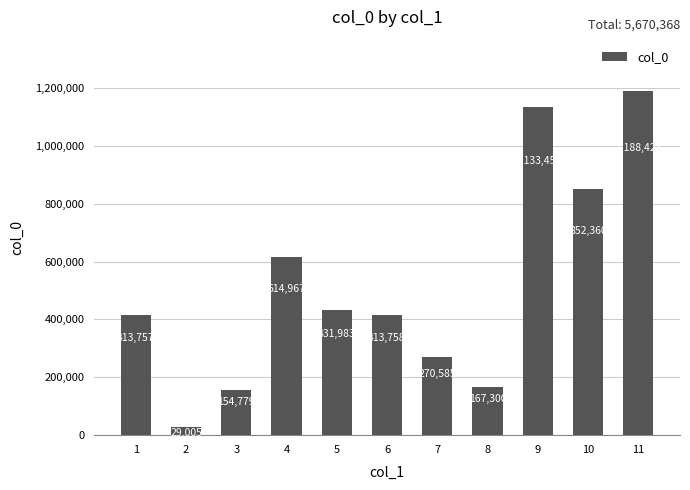

List the labels in order of value, largest first.

11, 9, 10, 4, 5, 6, 1, 7, 8, 3, 2